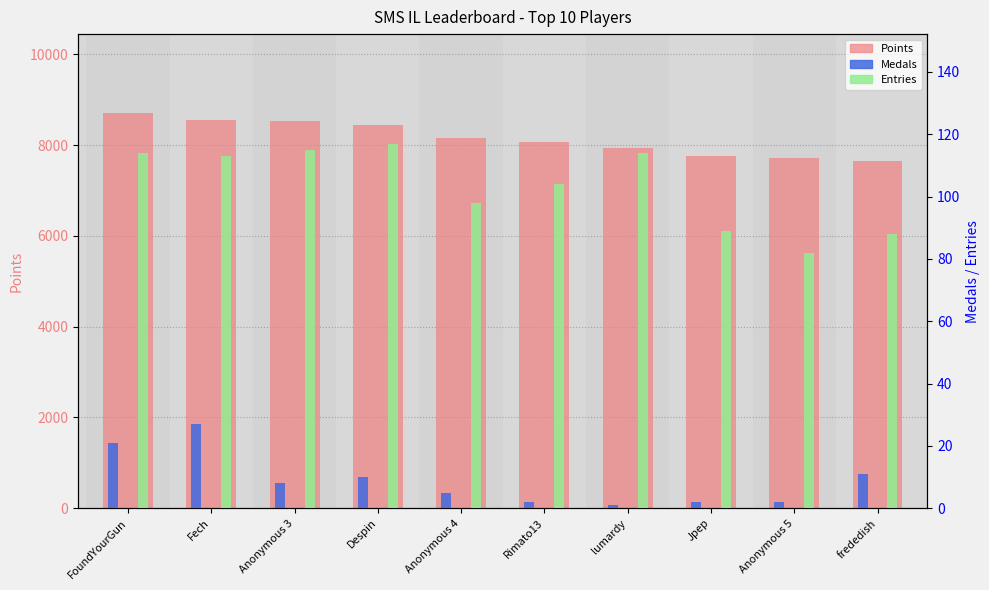

Read the Entries value at frededish, to the nearest 5.

90